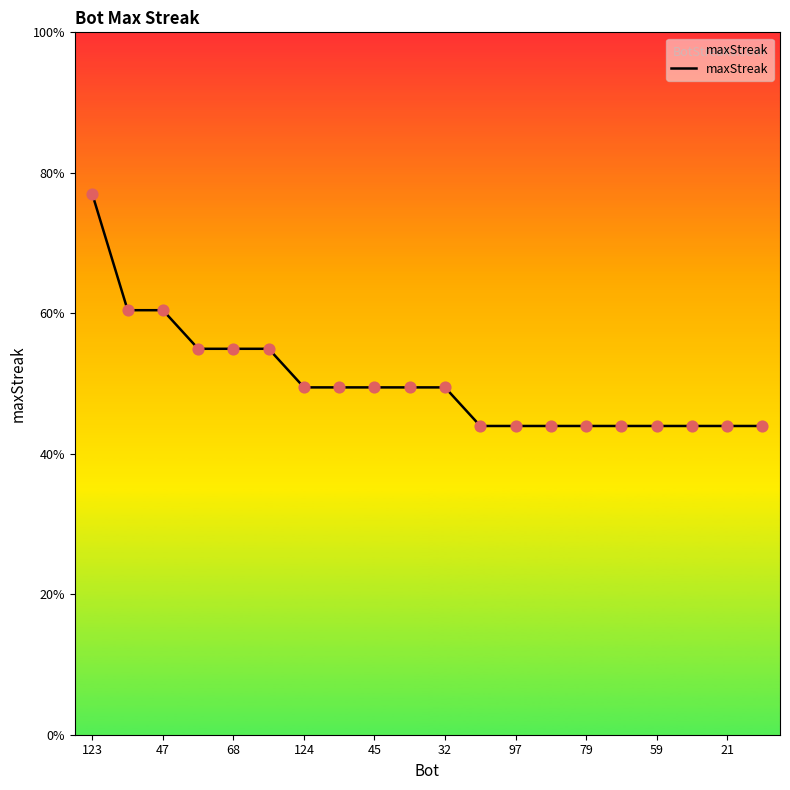

Is this an area chart (filled region under the line)?

Yes